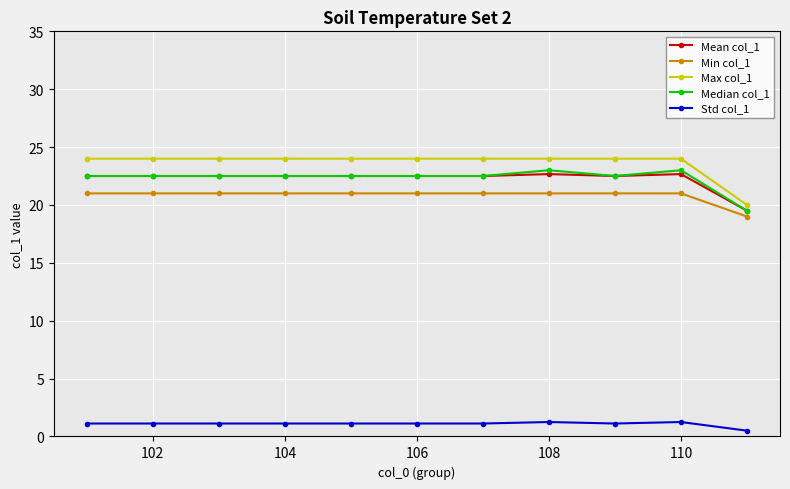

True or false: Std col_1 and Max col_1 intersect in this chart.

False